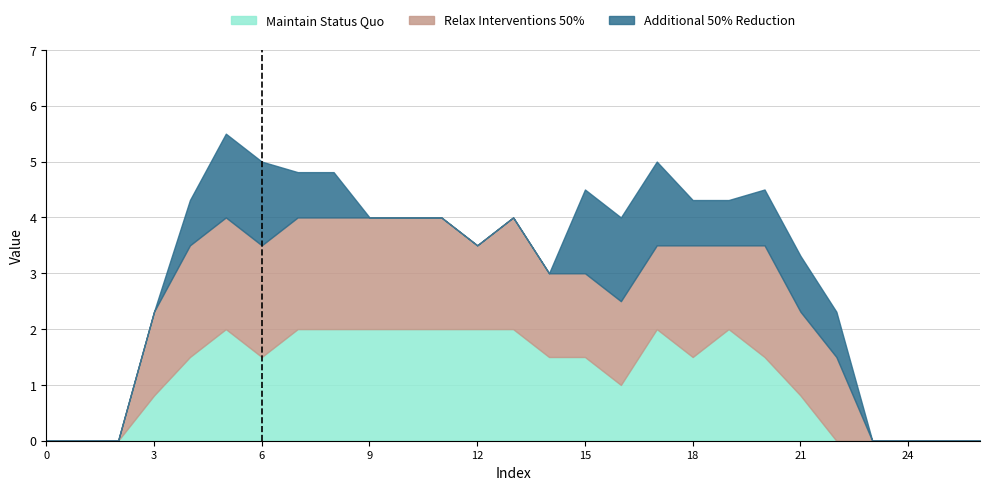

Is the value of Relax Interventions 50% at 16 greater than the value of Maintain Status Quo at 8?

No